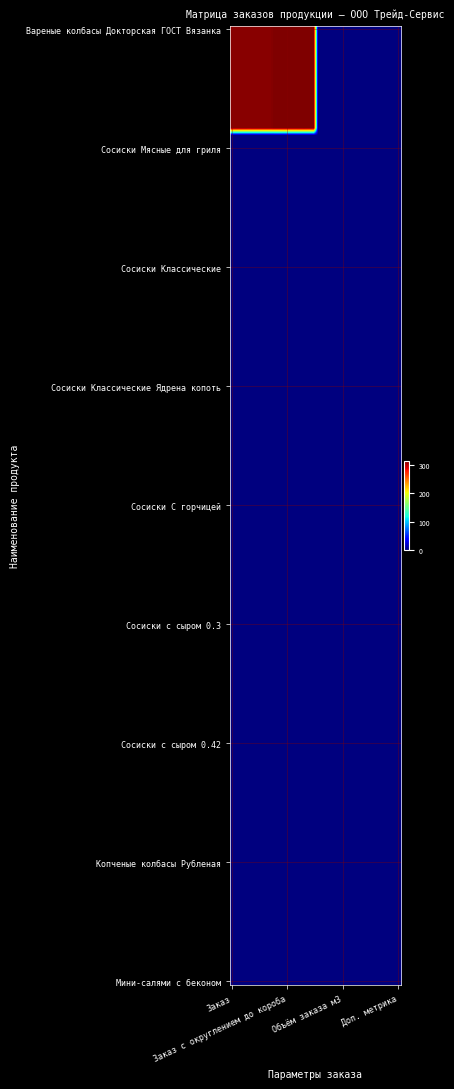

At which category is the sum across all series the highest?

1